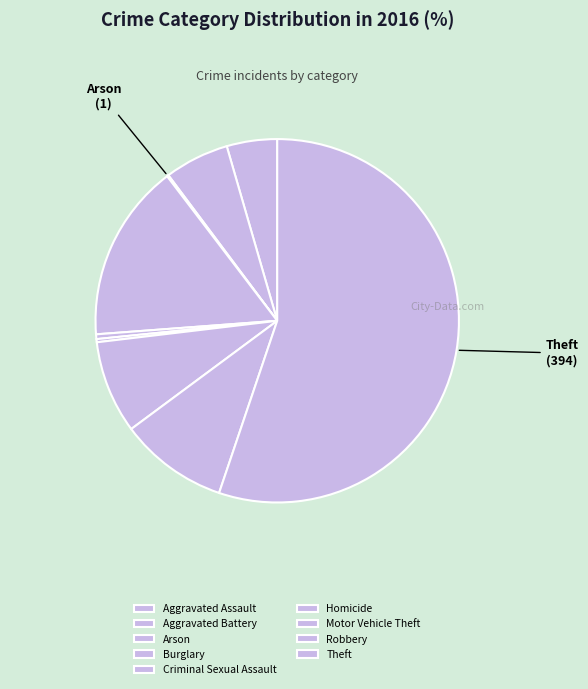

Which category has the biggest portion of the pie?

Theft